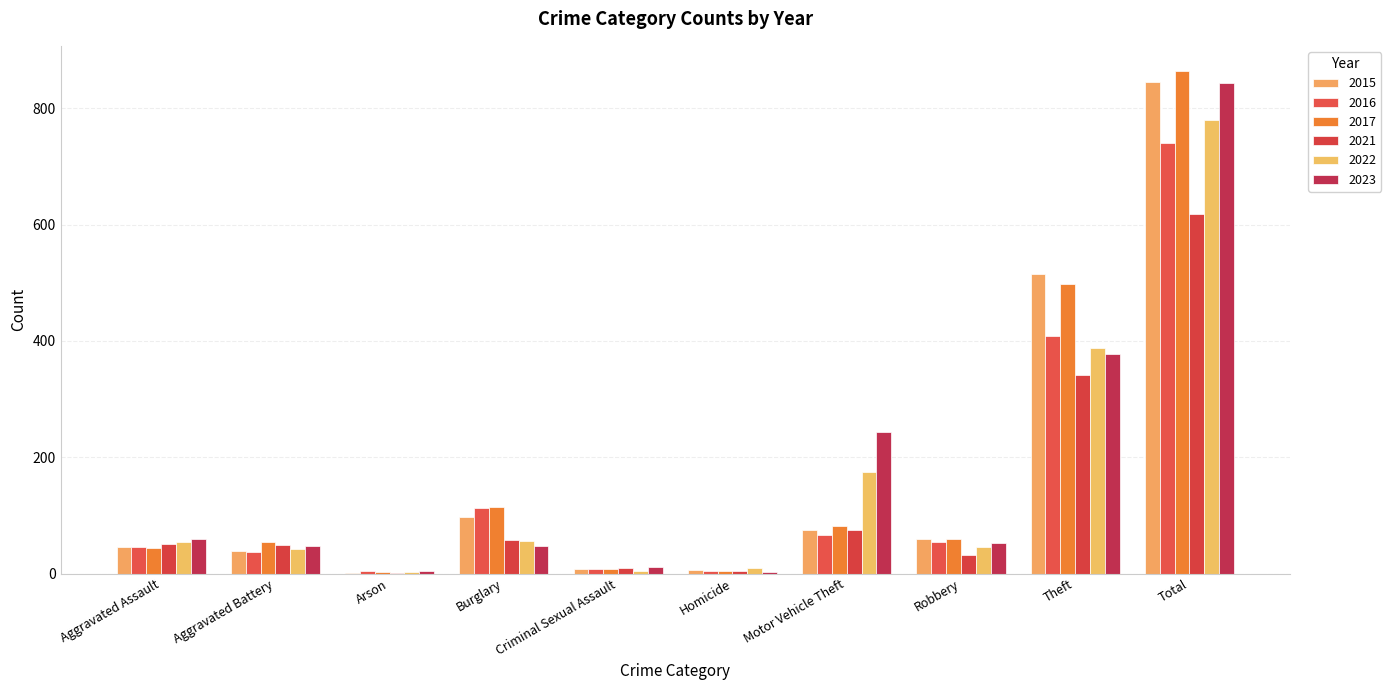

How many series are shown in this chart?

6